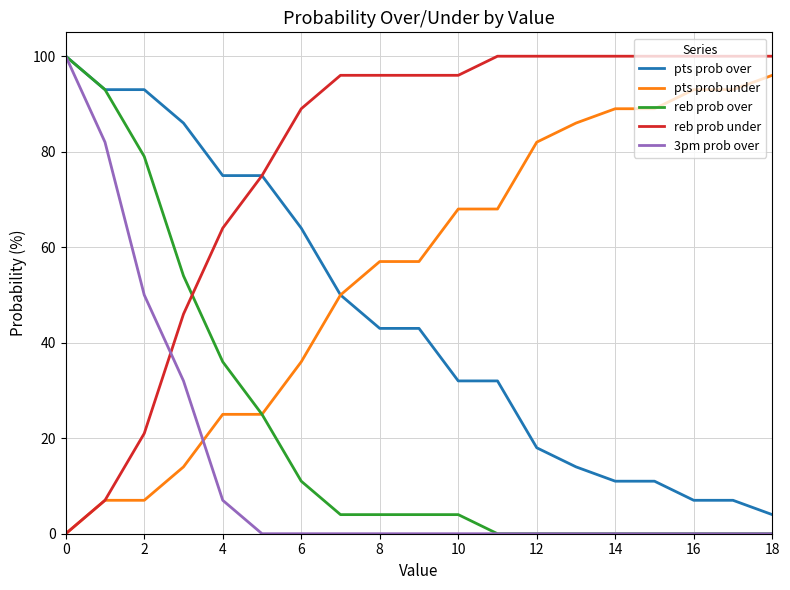

At how many categories does at least one series exceed 58?

19